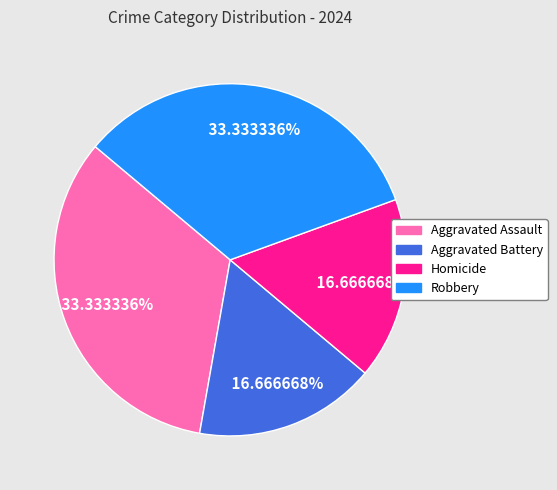

Count the number of slices in the pie.

4